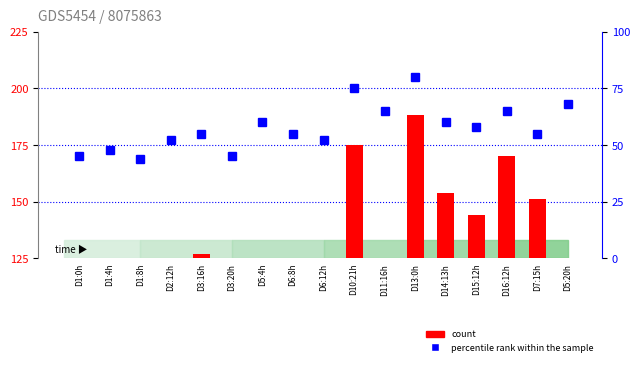

Which series has the widest spread of values?

count